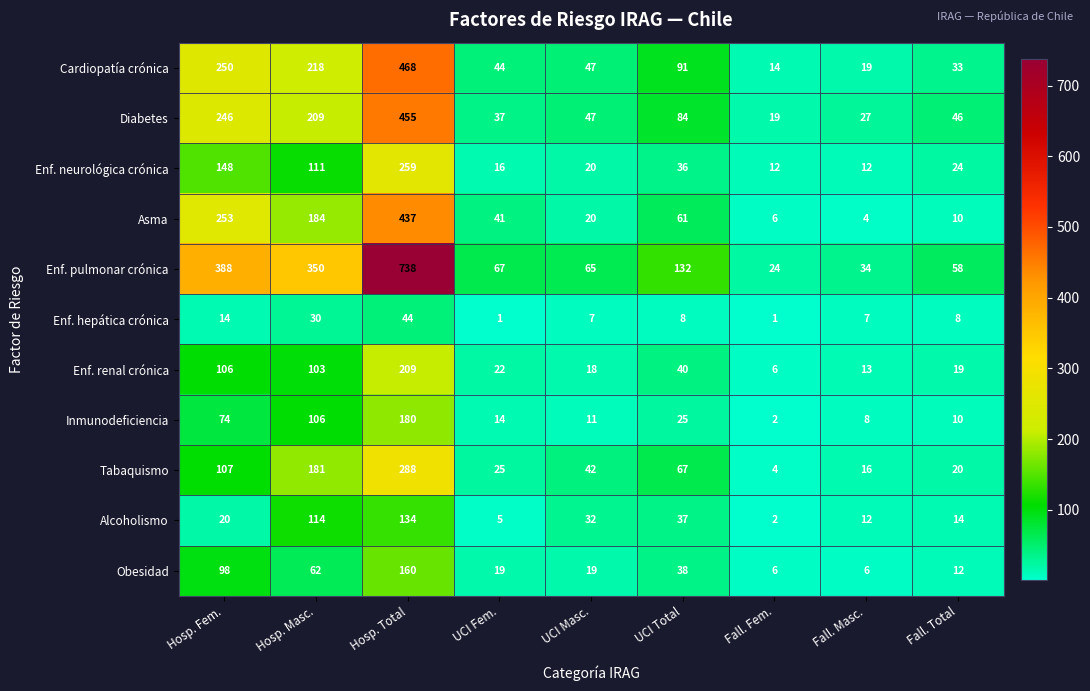

Which series has the largest total across all categories?

Enf. pulmonar crónica